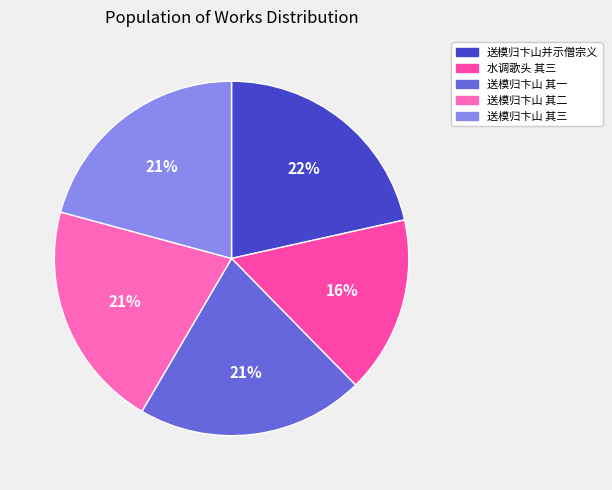

Is there a majority slice in this chart?

No